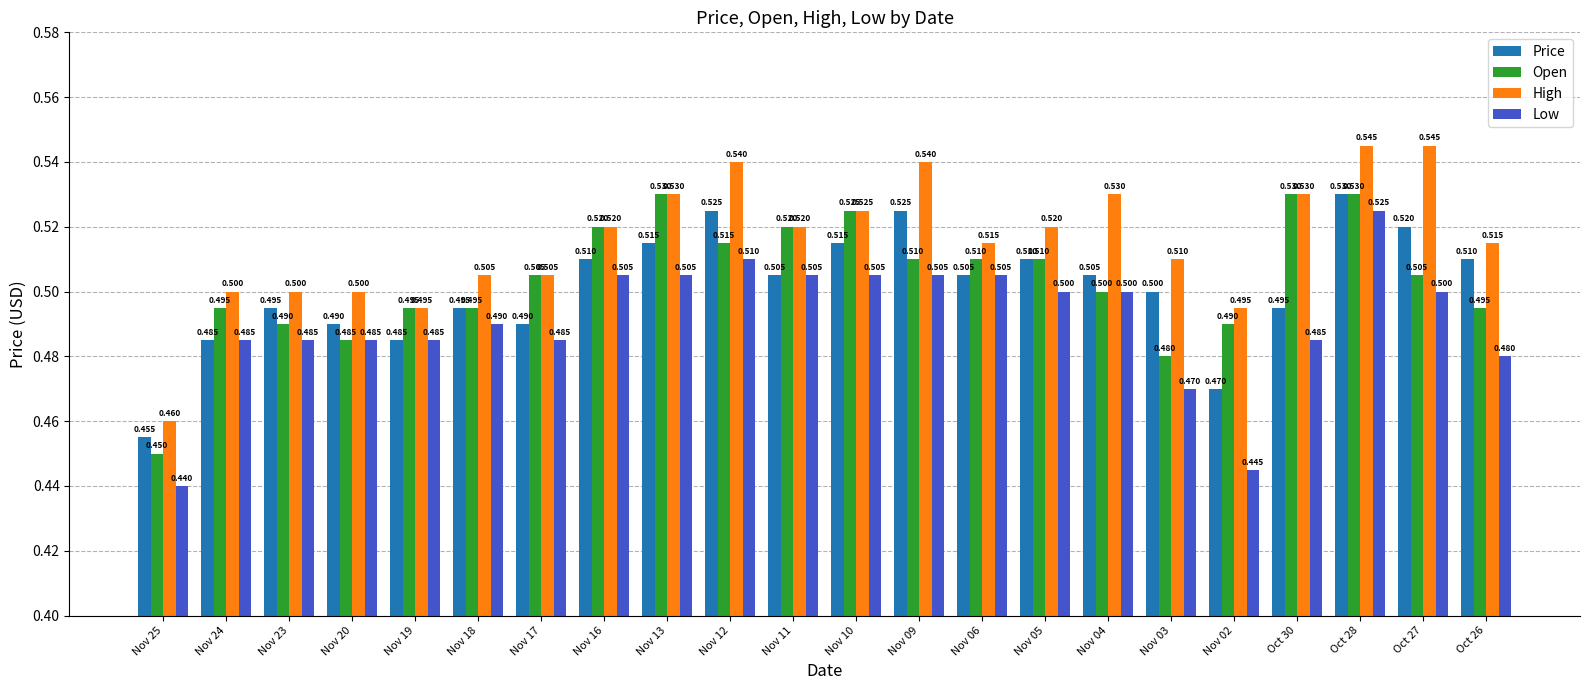

What is the value of the Low bar at the 22nd from the left?

0.5